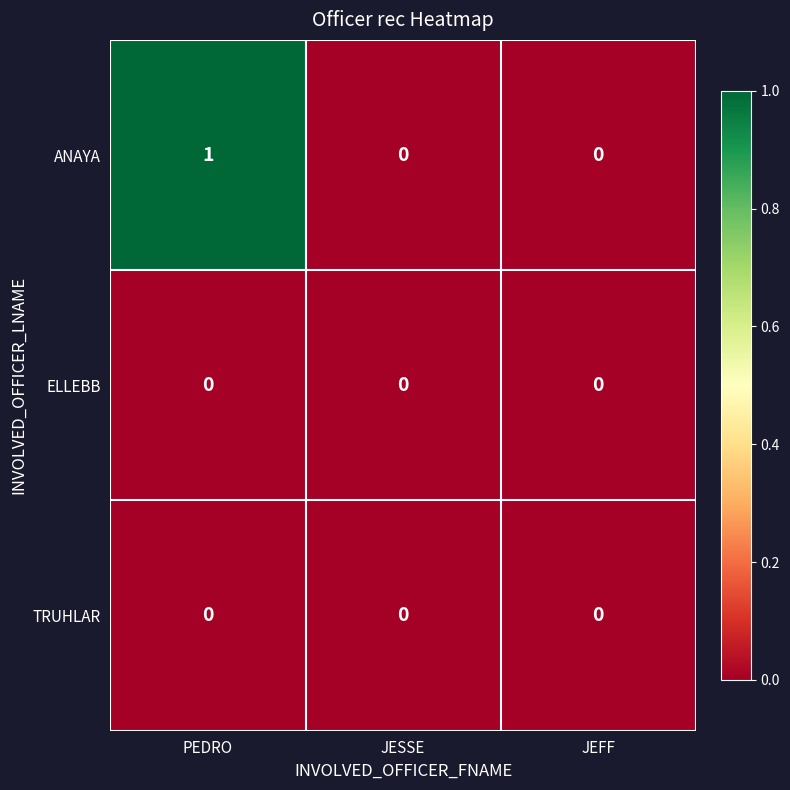

What is the maximum value shown in the chart?

1